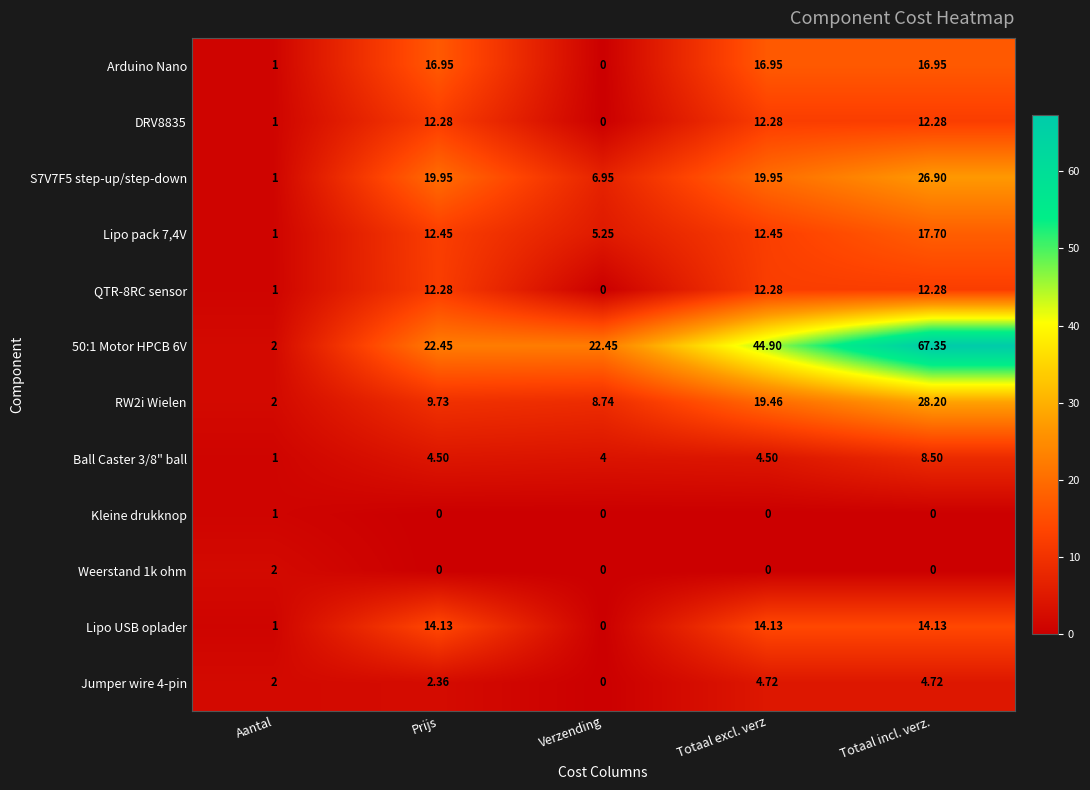

Which category has the highest value in the Kleine drukknop series?

Aantal